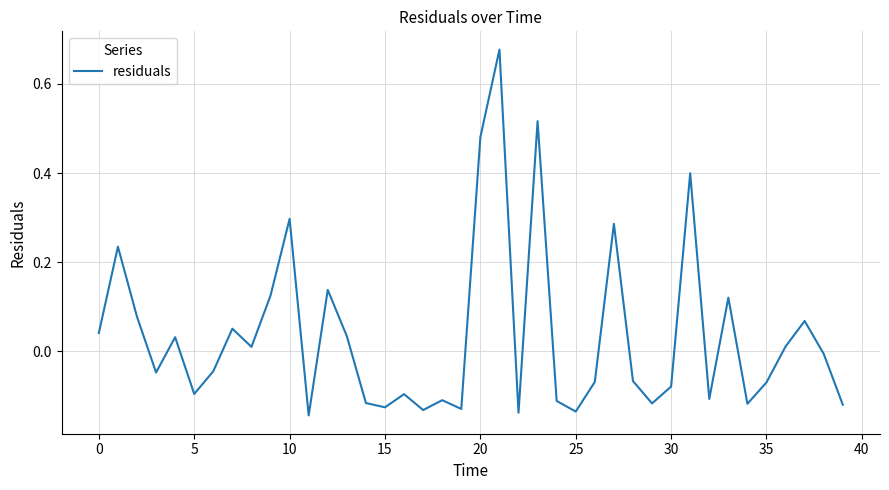

What is the difference between the maximum and minimum values?

0.8